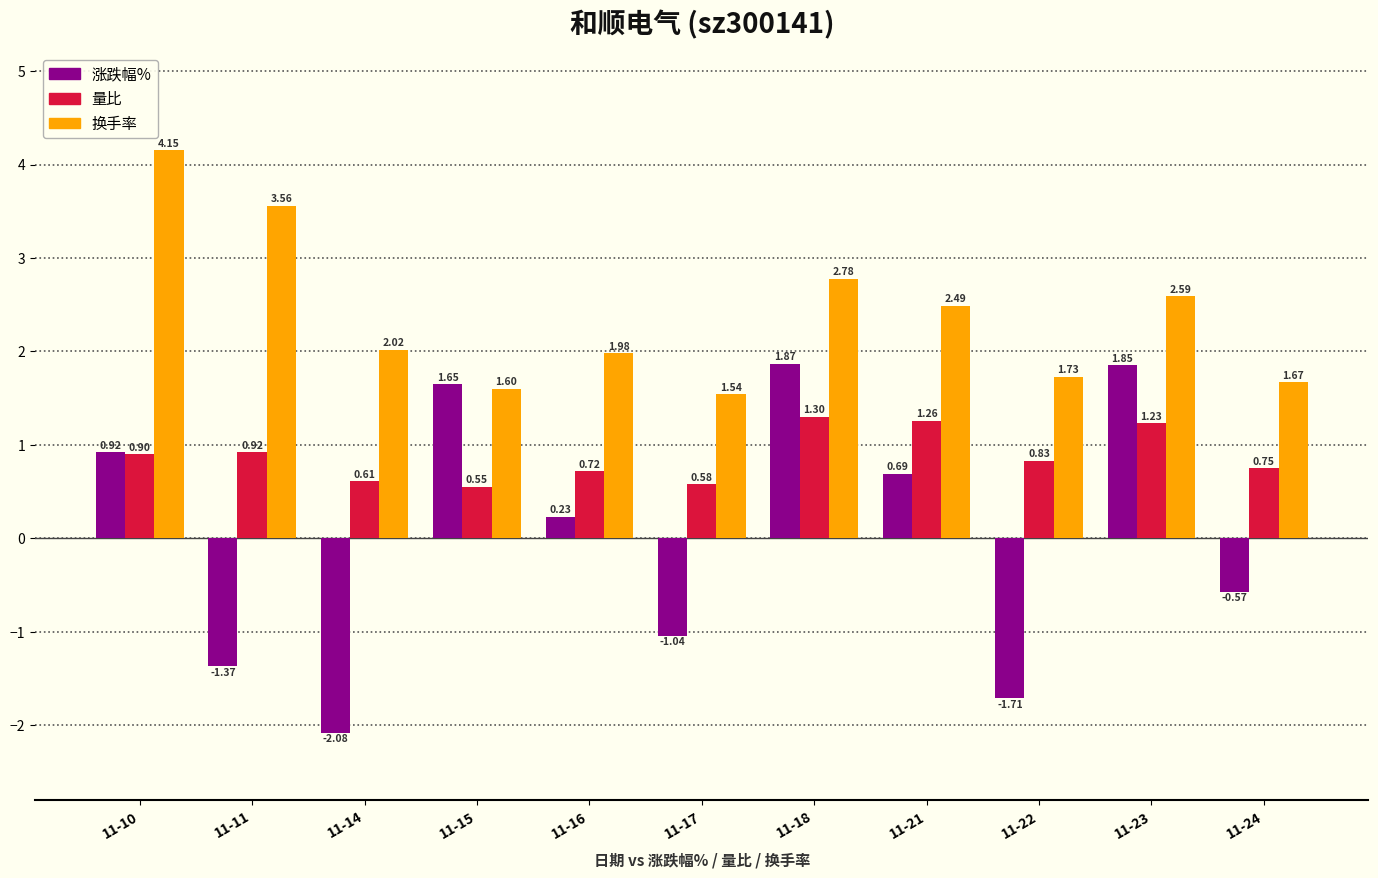

What is the value of the 换手率 bar at the 10th from the left?

2.6